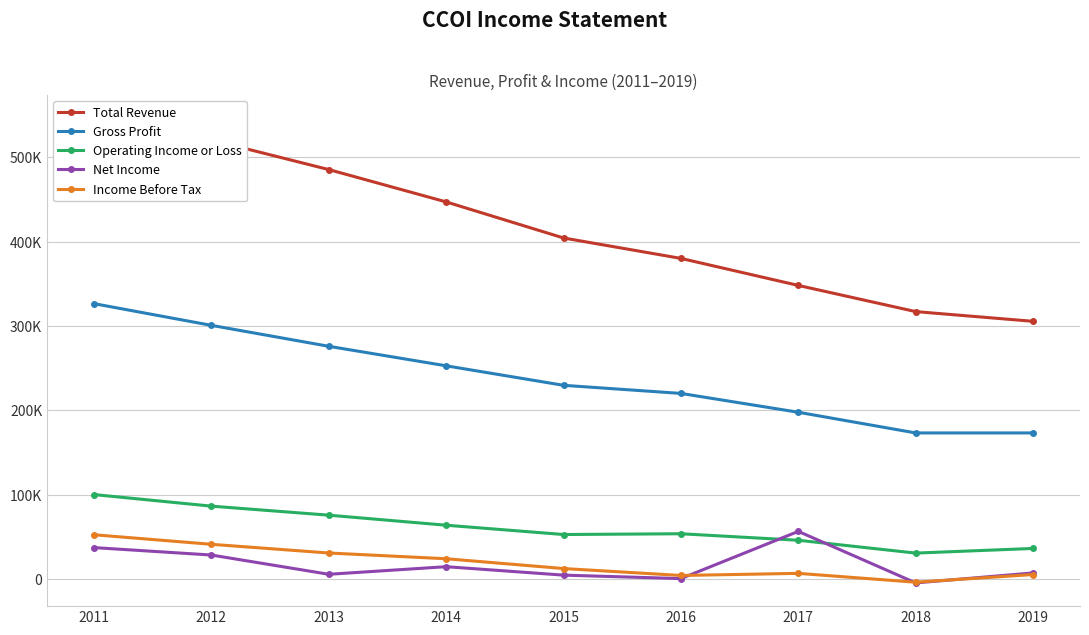

What is the difference between the maximum and minimum values in the Total Revenue series?

240700